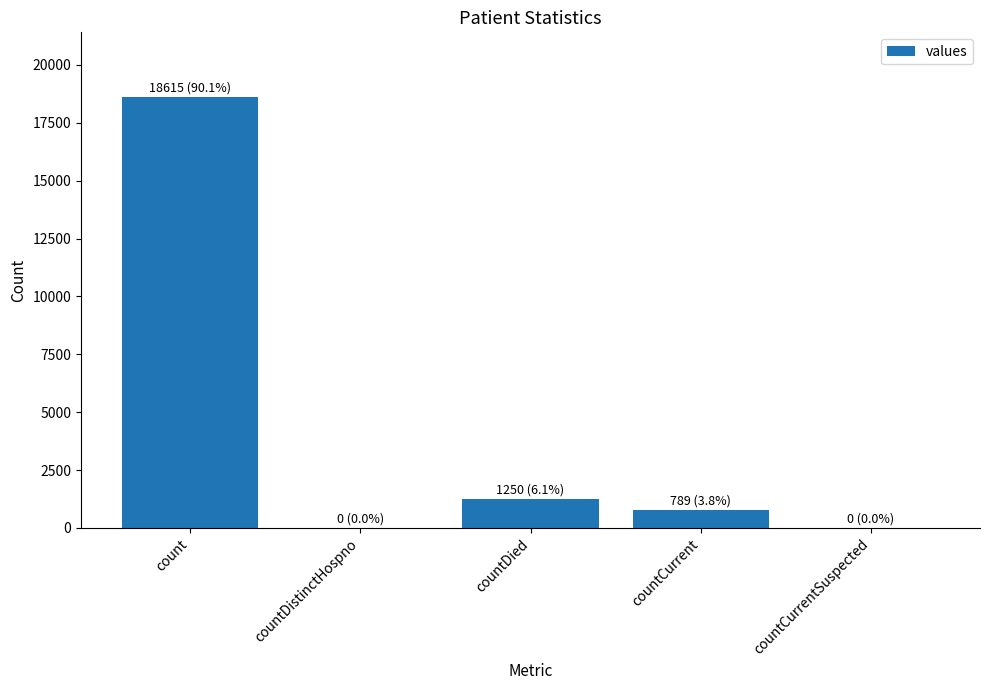

Reading left to right, list all the values displayed in this chart.

18615	0	1250	789	0